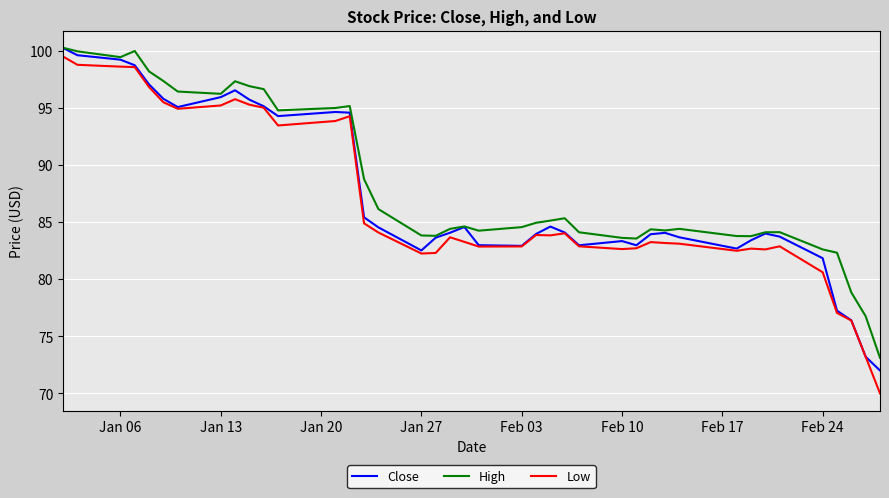

List the series in order of their overall mean, highest first.

High, Close, Low